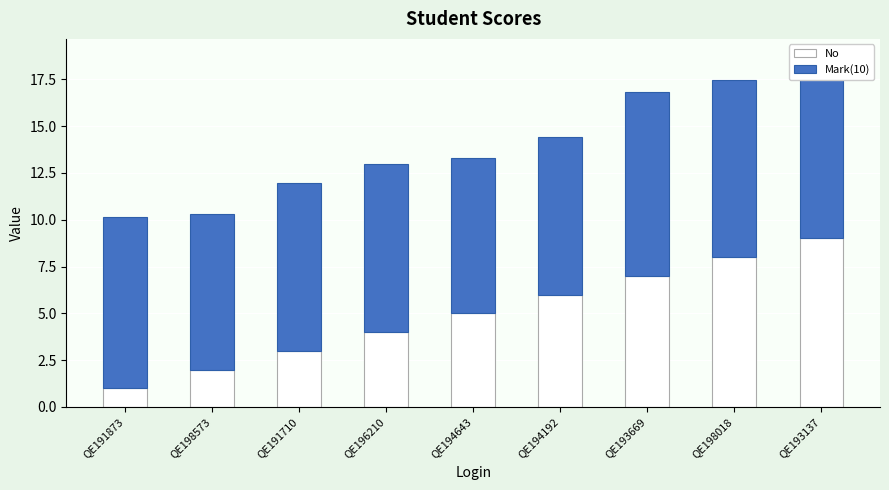

What is the minimum value for No?

1.0